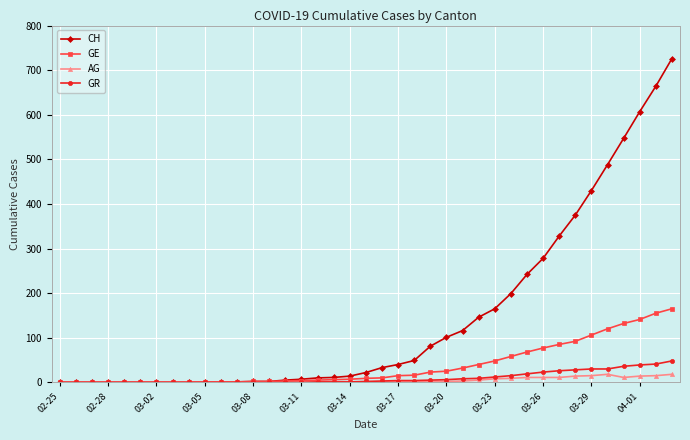

Which series has the largest range (max minus min)?

CH